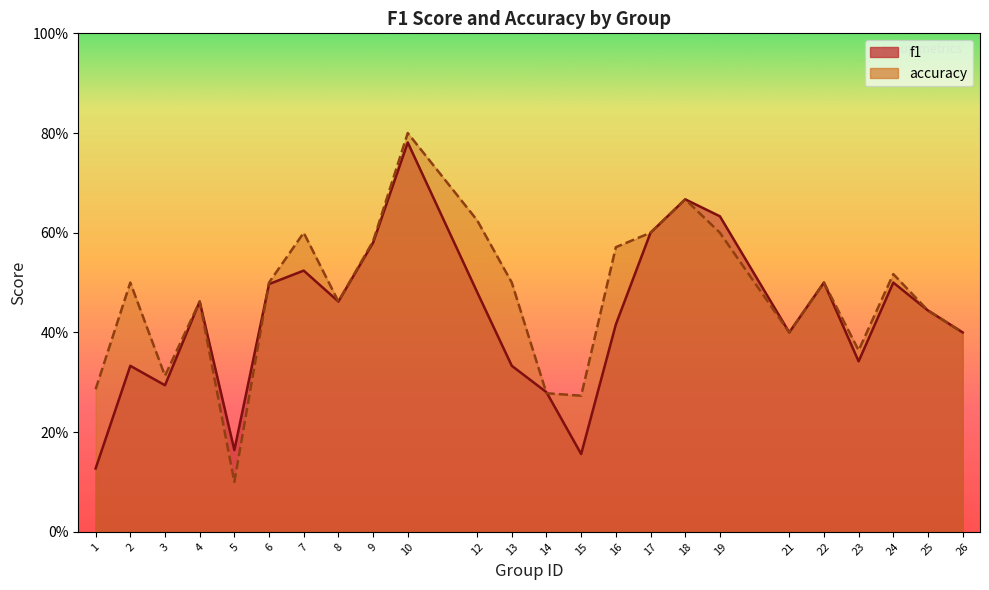

Where do accuracy and f1 first cross each other?

5 and 6